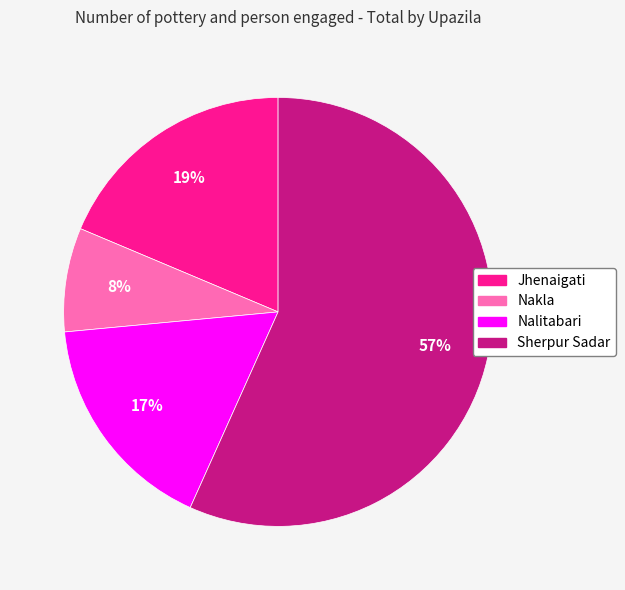

What is the smallest slice in the pie chart?

Nakla